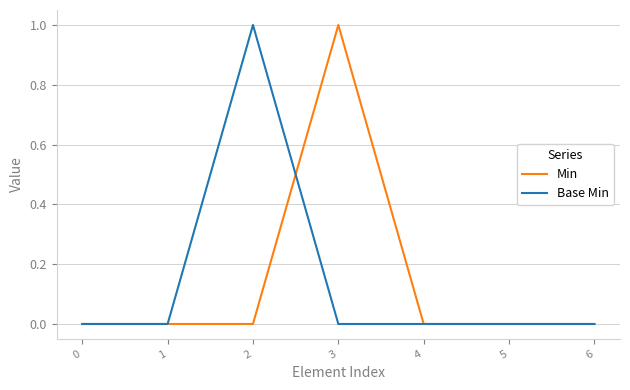

True or false: Base Min has a value of 0 at 3.

True